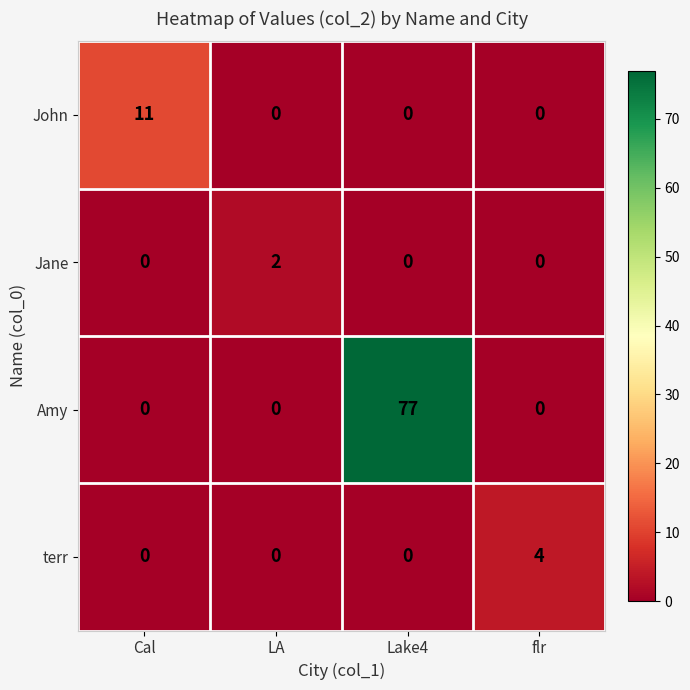

The Amy series shows 0 at LA. True or false?

True